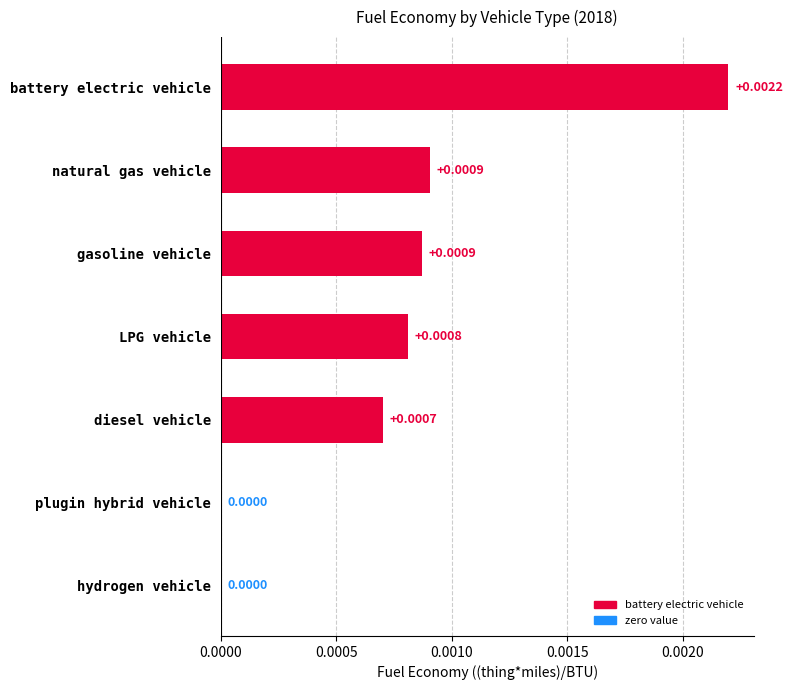

Which has a higher value, battery electric vehicle or natural gas vehicle?

battery electric vehicle